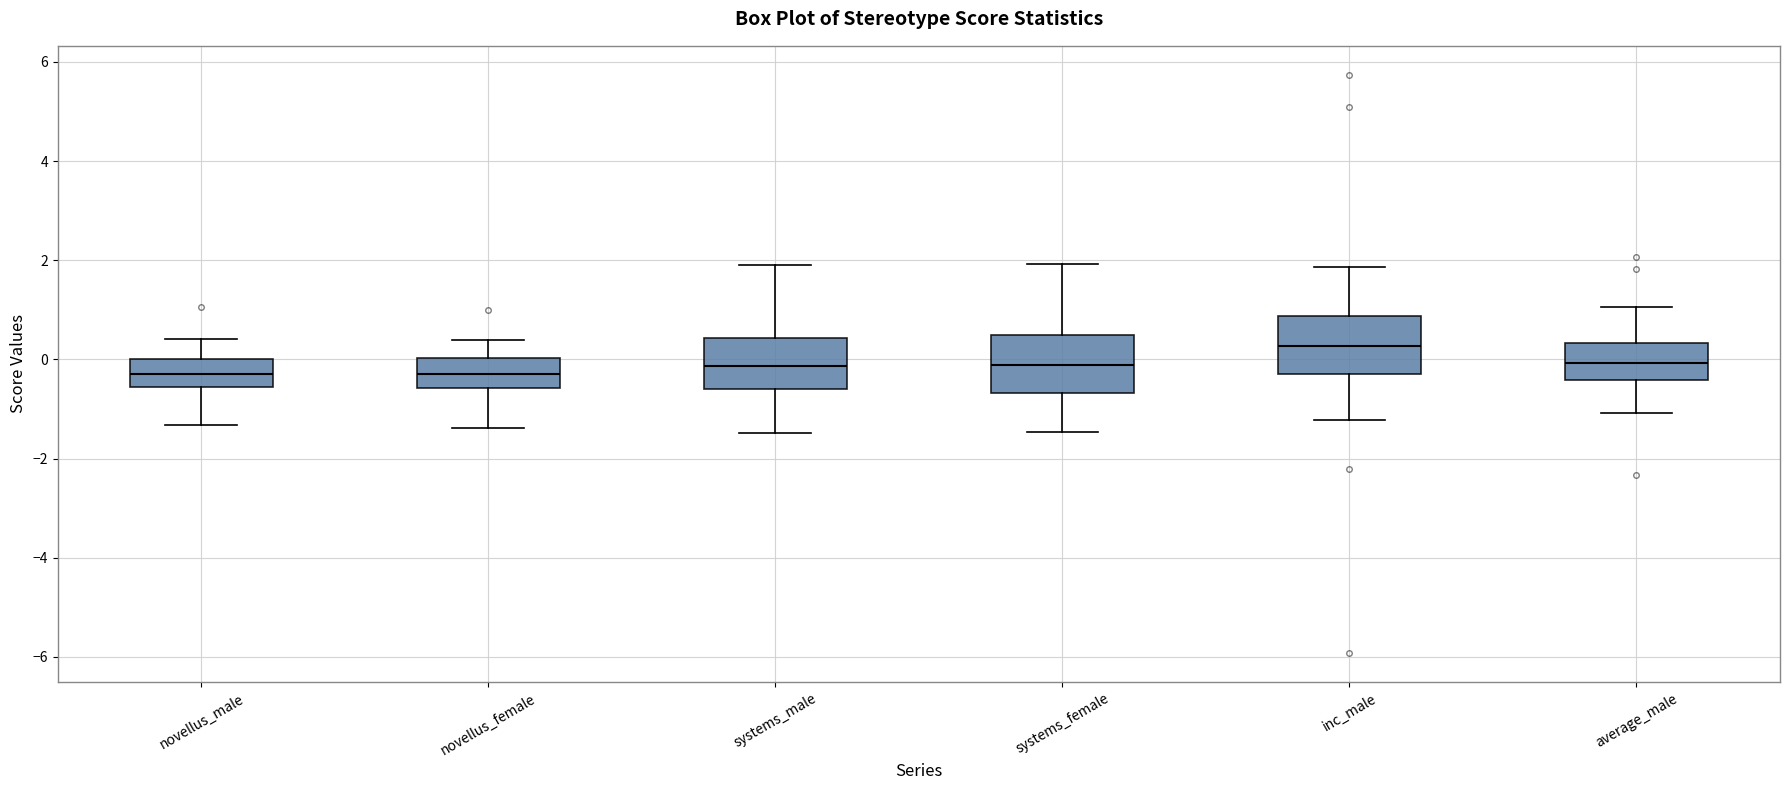

Which box has the highest median line?

inc_male